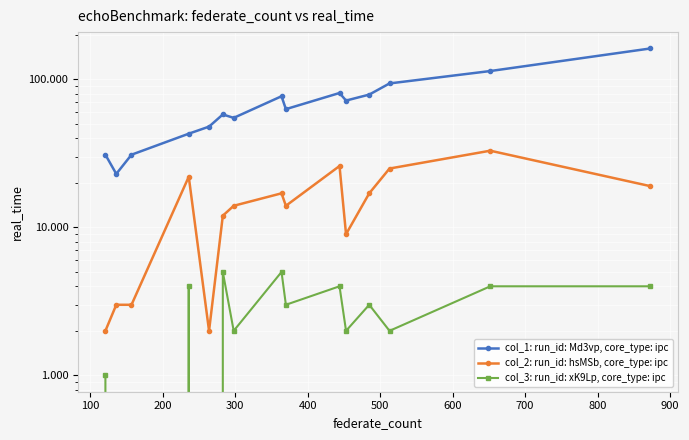

Reading right to left, what are all the values shown in this chart?

col_1: run_id: Md3vp, core_type: ipc: 162	114	94	79	72	81	63	77	55	58	48	43	31	23	31
col_2: run_id: hsMSb, core_type: ipc: 19	33	25	17	9	26	14	17	14	12	2	22	3	3	2
col_3: run_id: xK9Lp, core_type: ipc: 4	4	2	3	2	4	3	5	2	5	0	4	0	0	1